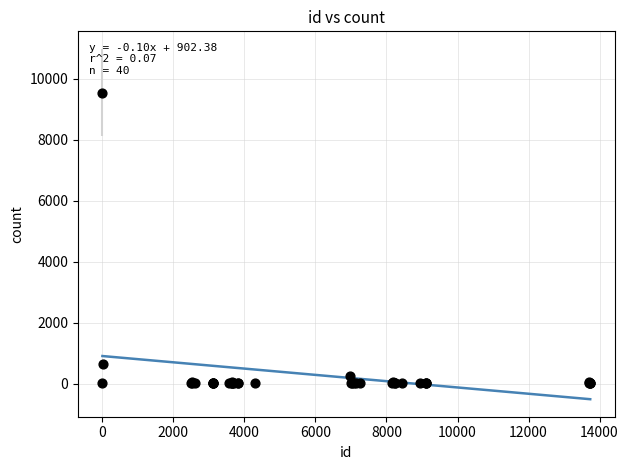

What Y value in the scatter plot is closest to 4775?

637